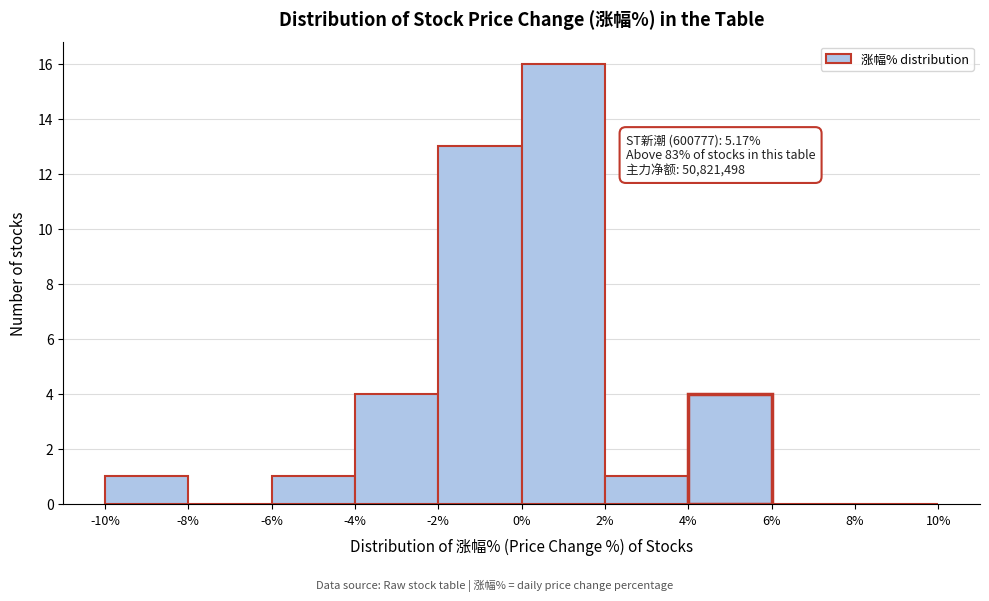

Over which range of the x-axis is the bar tallest?

0% to 2%